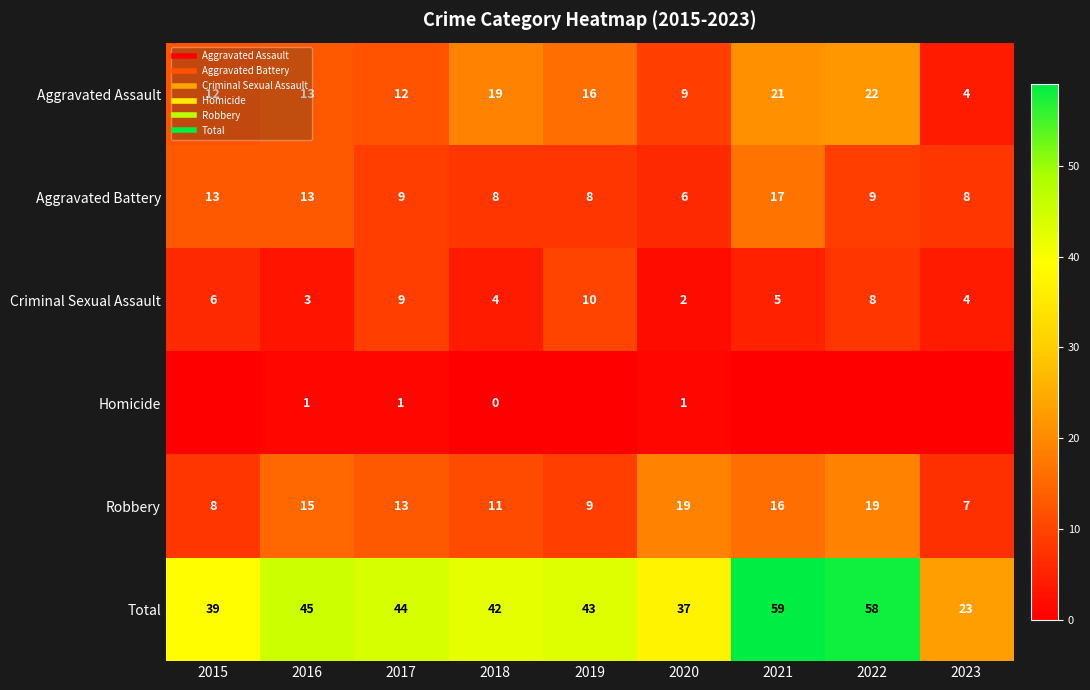

At which label does Aggravated Assault reach its minimum?

2023